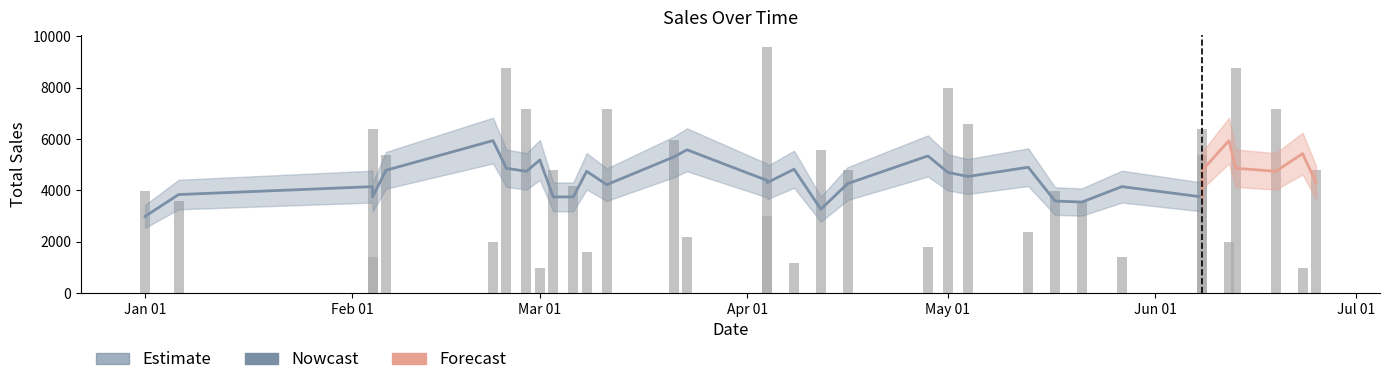

What is the value of the 31st bar from the left?

8778